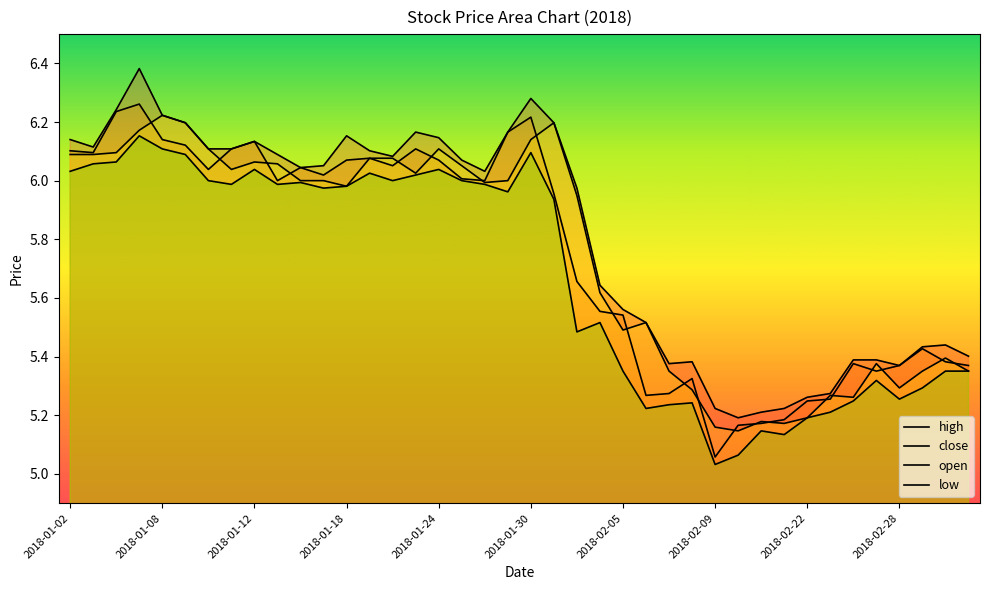

At 2018-02-07, list the series in order from largest to smallest.

high, open, close, low